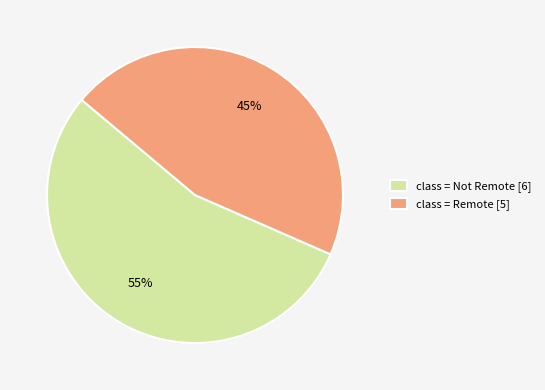

Is the sum of class = Remote and class = Not Remote greater than half?

Yes